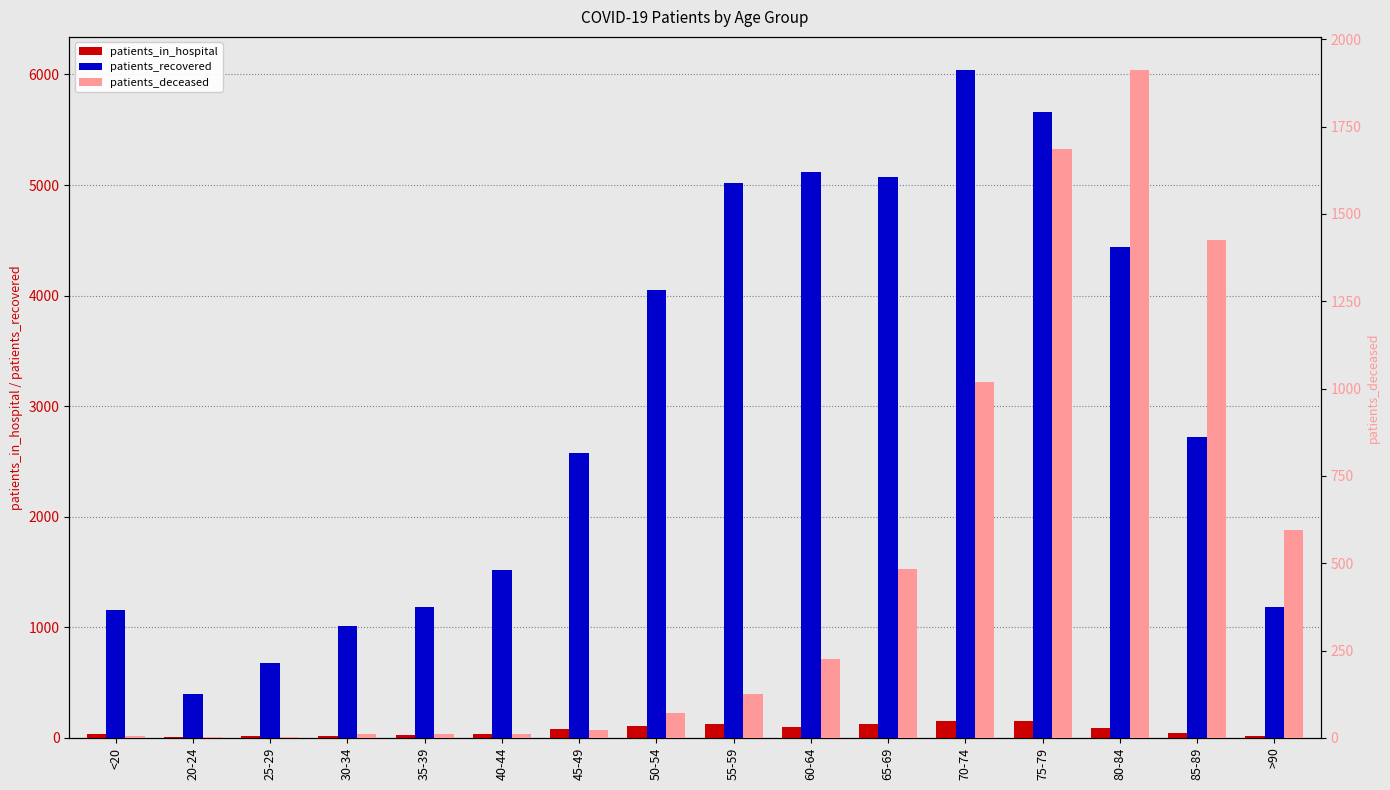

Is it true that patients_deceased equals 594 at >90?

True